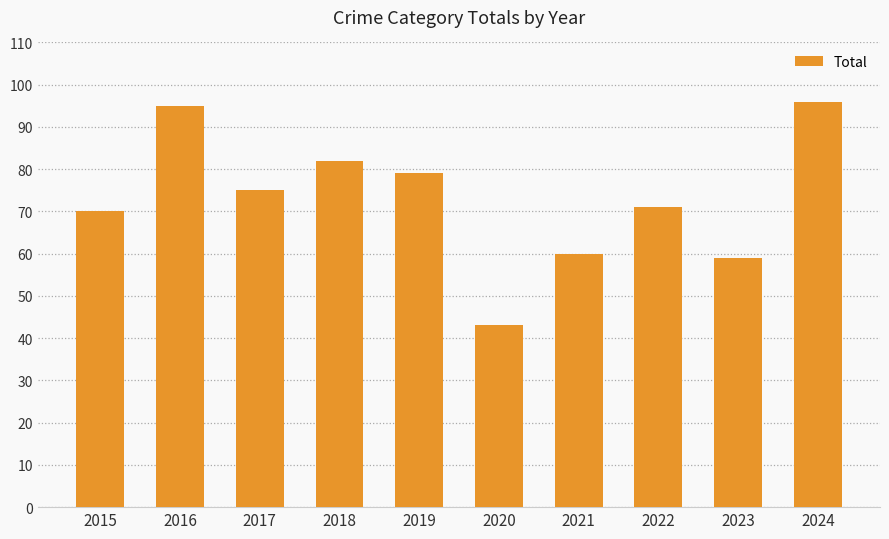

Reading right to left, list all the values displayed in this chart.

96	59	71	60	43	79	82	75	95	70